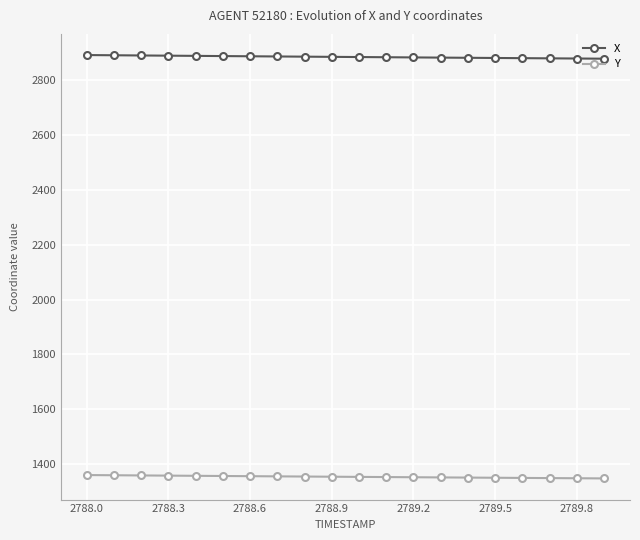

Rank the series by their maximum value, from lowest to highest.

Y, X